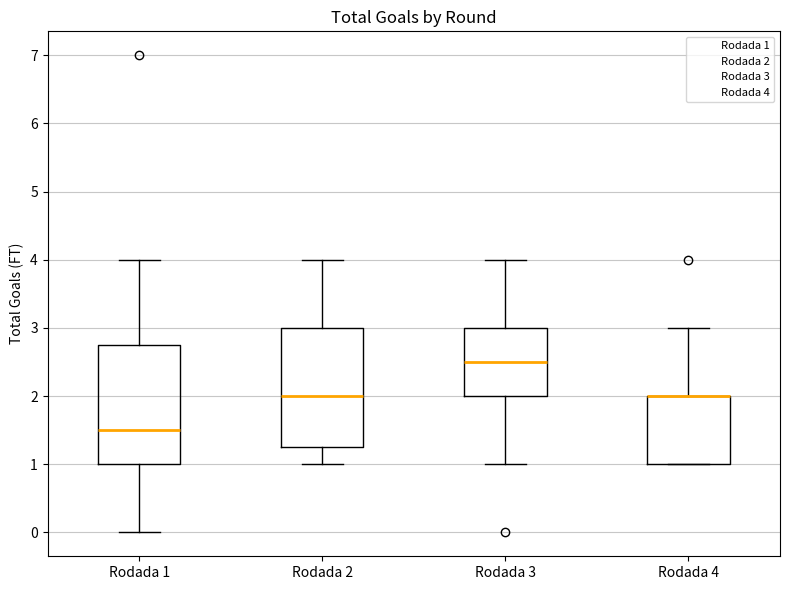

Reading left to right, read every box against the y-axis: the position of its median line, the range the box covers, and the ends of its whiskers. The values are not printed on the chart, so give them approximately, as read against the axis.

Rodada 1: median 1.5, box 1.0 to 2.8, whiskers 0.0 to 4.0
Rodada 2: median 2.0, box 1.3 to 3.0, whiskers 1.0 to 4.0
Rodada 3: median 2.5, box 2.0 to 3.0, whiskers 1.0 to 4.0
Rodada 4: median 2.0 (drawn on the box's upper edge), box 1.0 to 2.0, whiskers 1.0 to 3.0